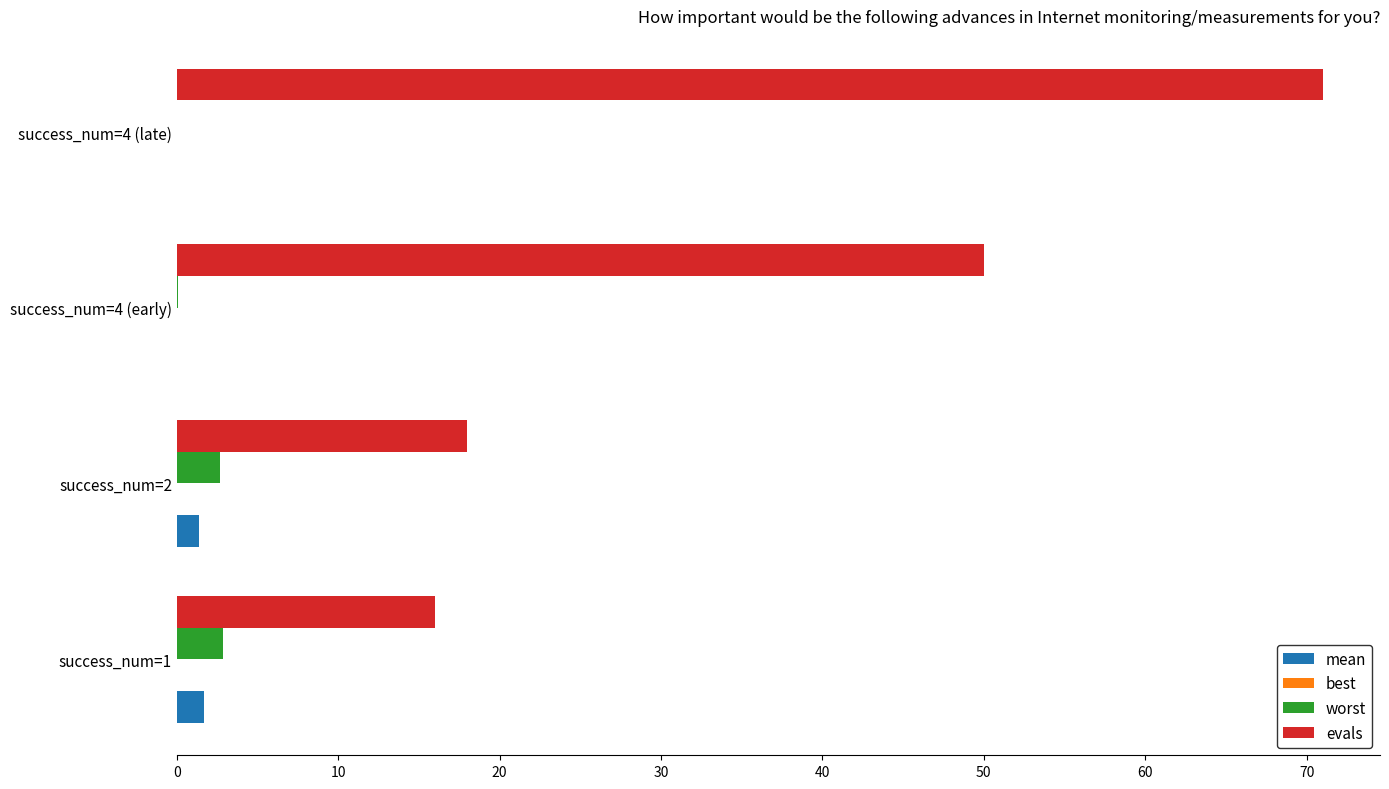

The value of worst at success_num=4 (late) is 0.0. True or false?

True